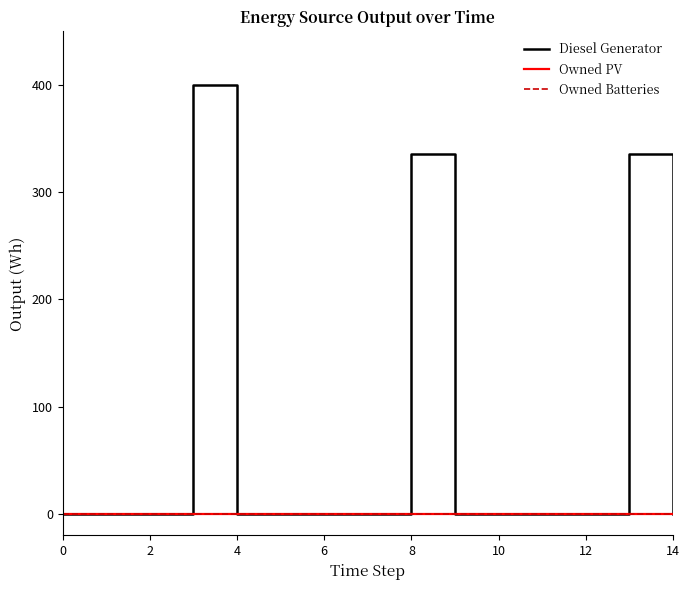

At which label does Diesel Generator reach its peak?

4